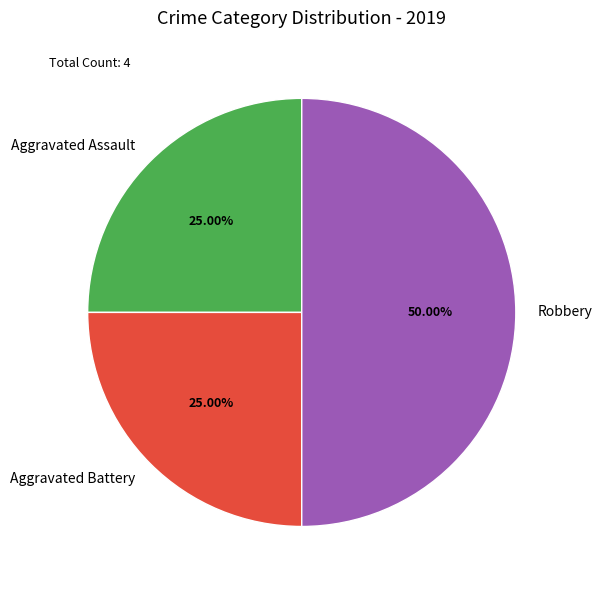

Is Aggravated Assault the majority of the pie?

No